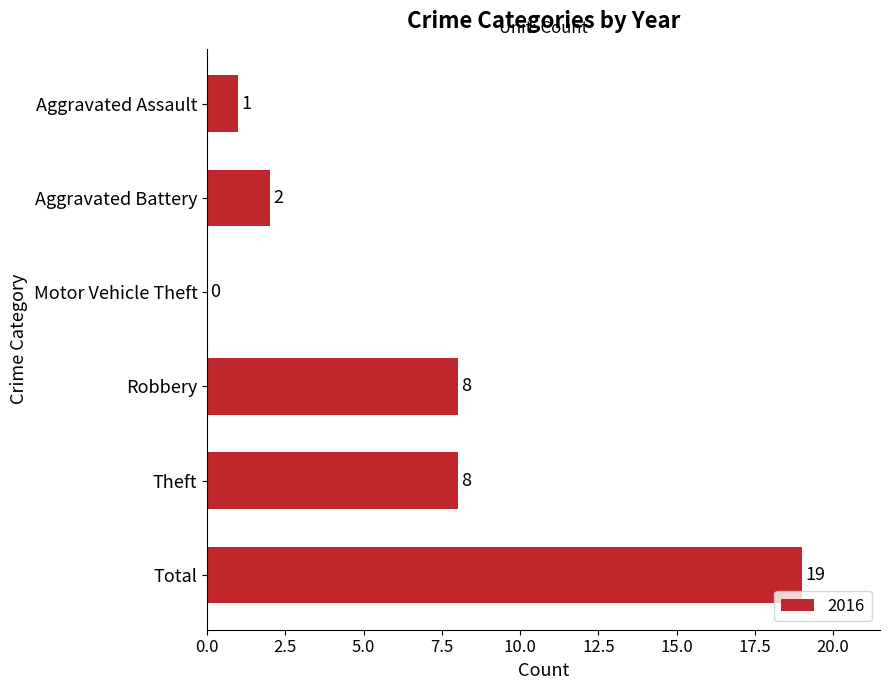

What is the sum of the values at Aggravated Assault and Robbery?

9